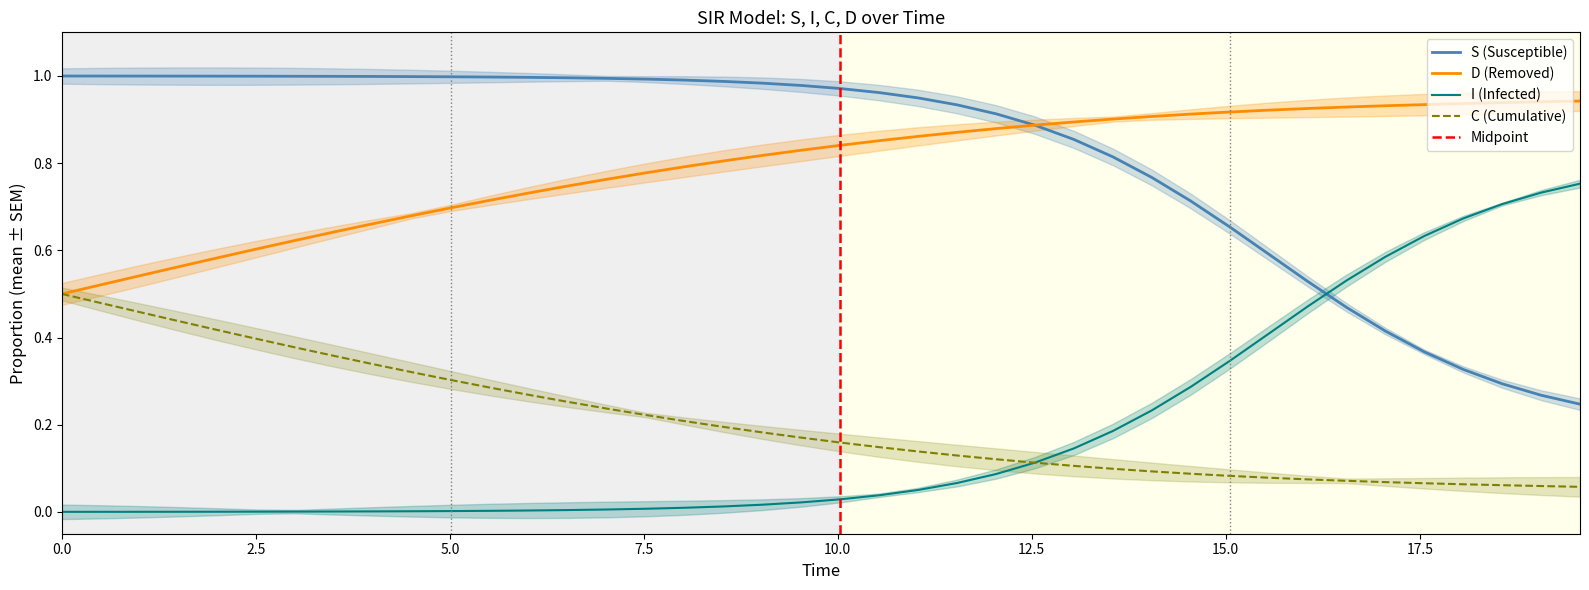

How many series are shown in this chart?

4